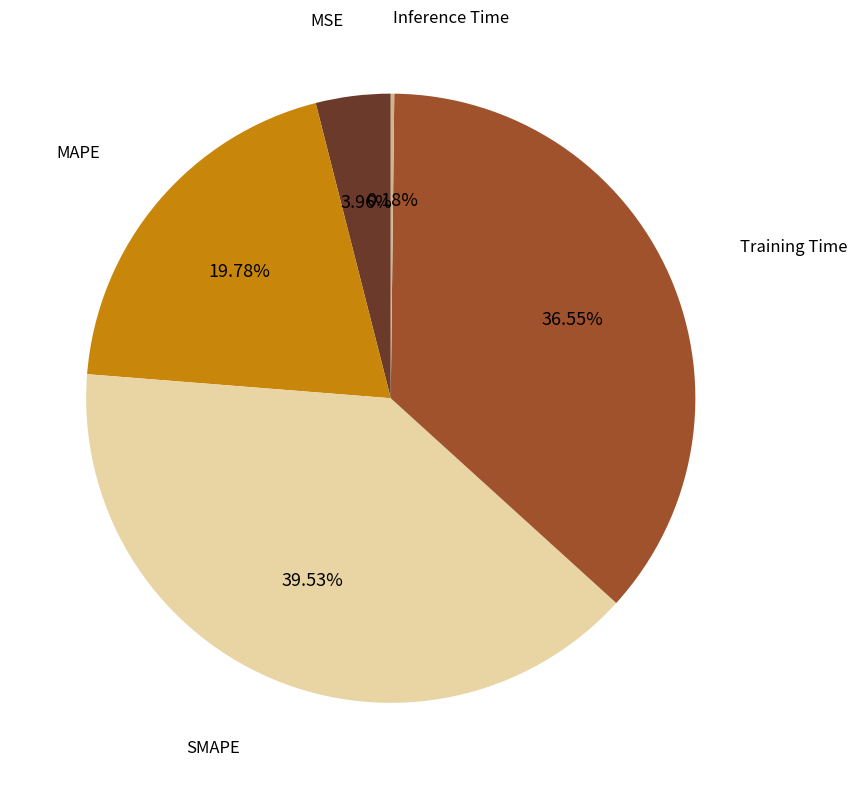

Does any single category account for the majority?

No